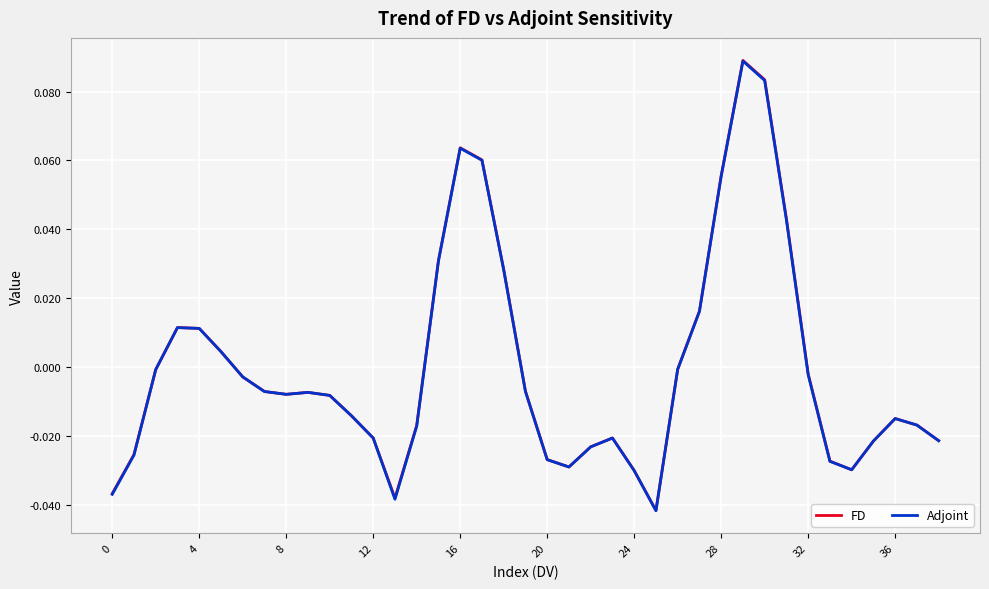

List the series in order of their overall mean, highest first.

FD, Adjoint